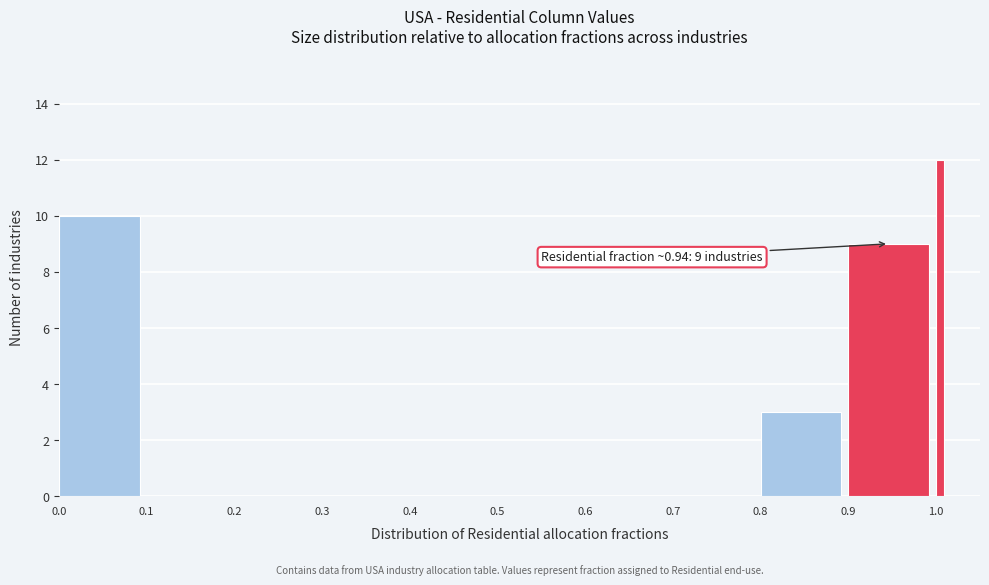

Around what value on the x-axis is the tallest bar? Give the approximate position of its centre, as read against the axis.

1.00